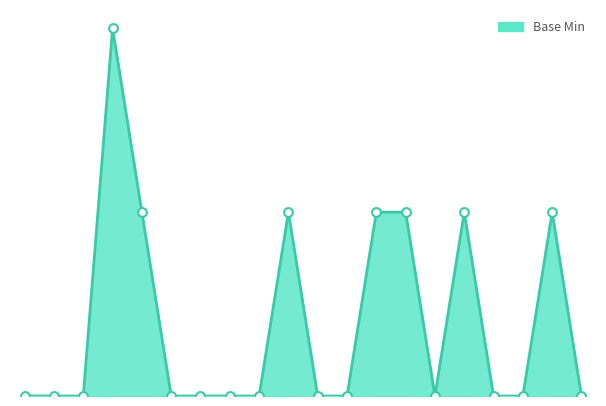

Does the chart have visible grid lines?

No